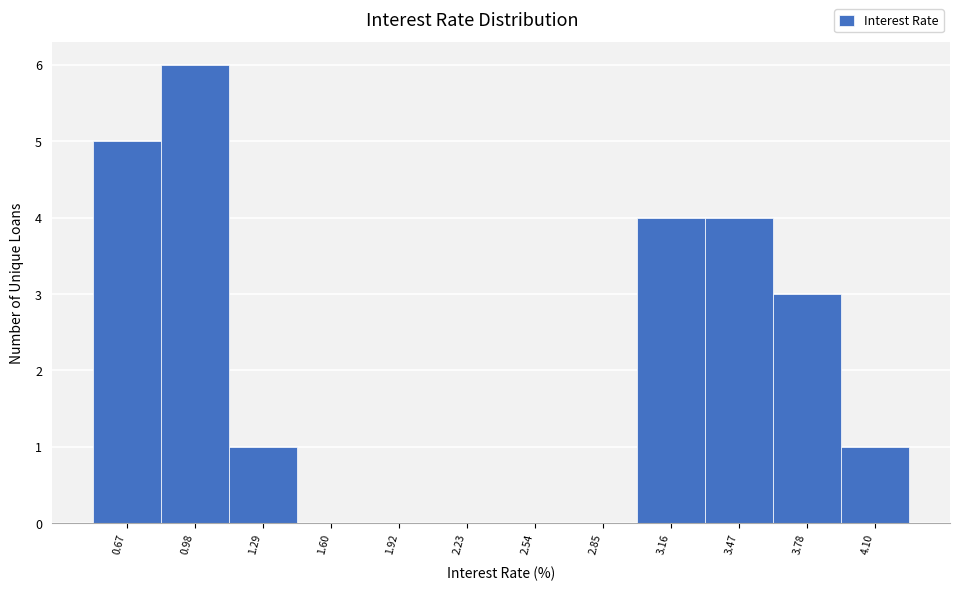

How tall is the bar that spans 3.30 to 3.65 on the x-axis? Neither the bar edges nor the heights are printed on the chart, so give them approximately, as read against the axes.

4